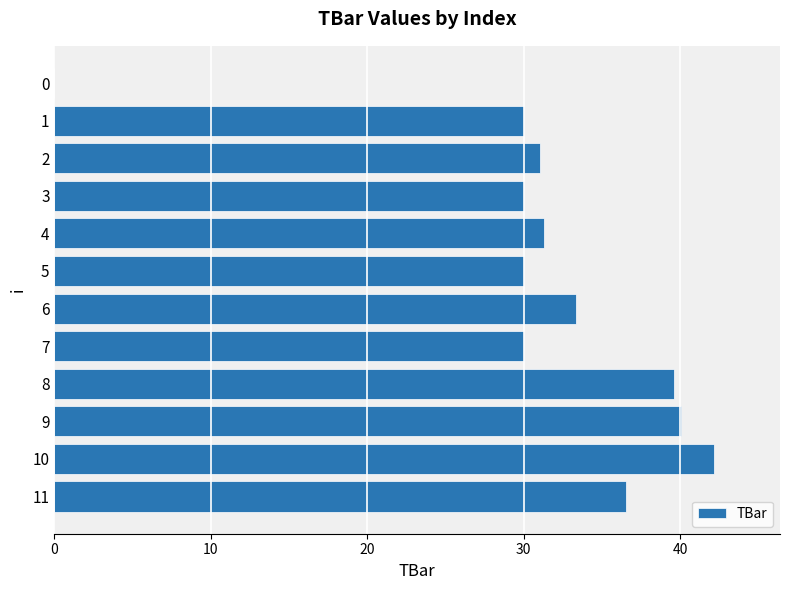

What is the sum of all values?

374.0